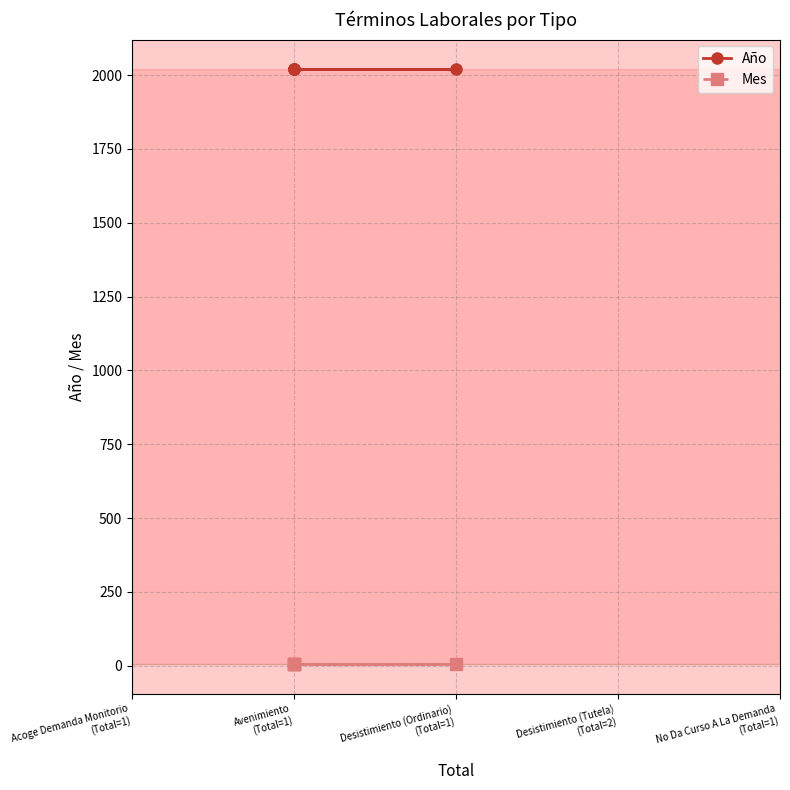

The Año series shows 739 at Avenimiento
(Total=1). True or false?

False